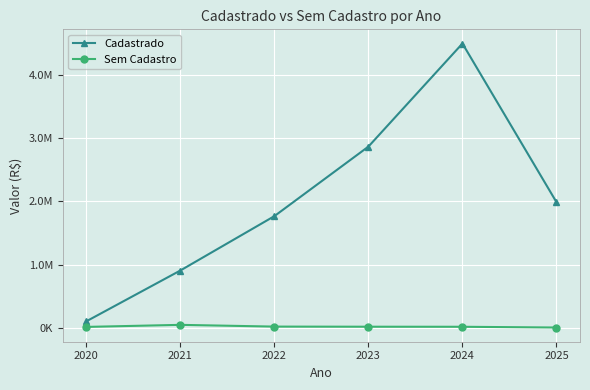

True or false: Sem Cadastro and Cadastrado cross at least once.

False